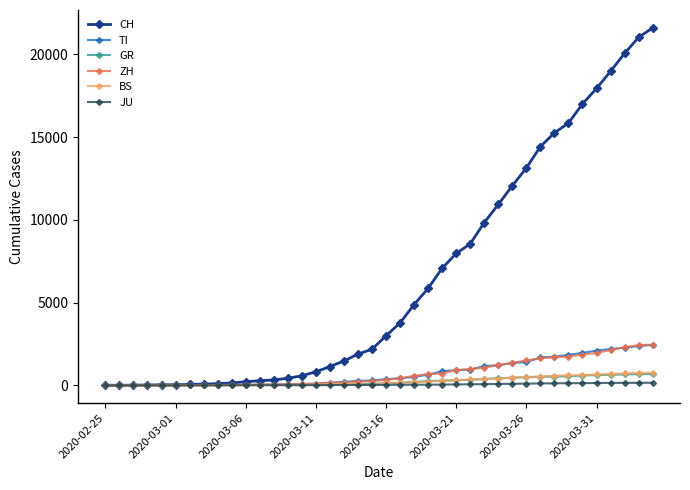

True or false: BS has more than 0 points higher than both neighbors.

True